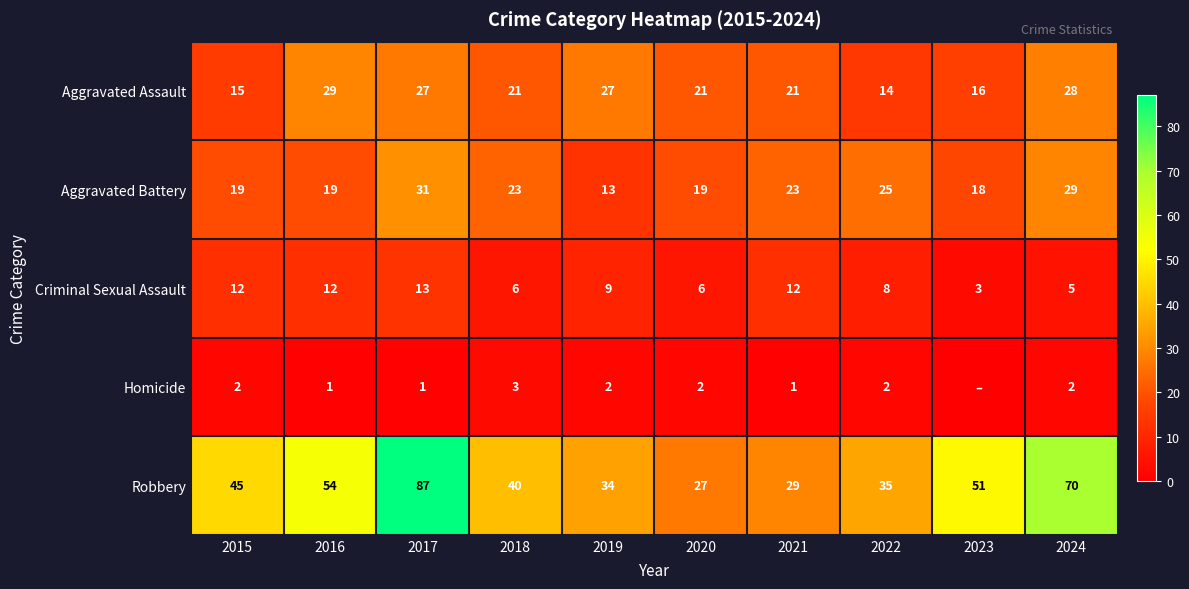

What is the total value across all series at 2023?

88